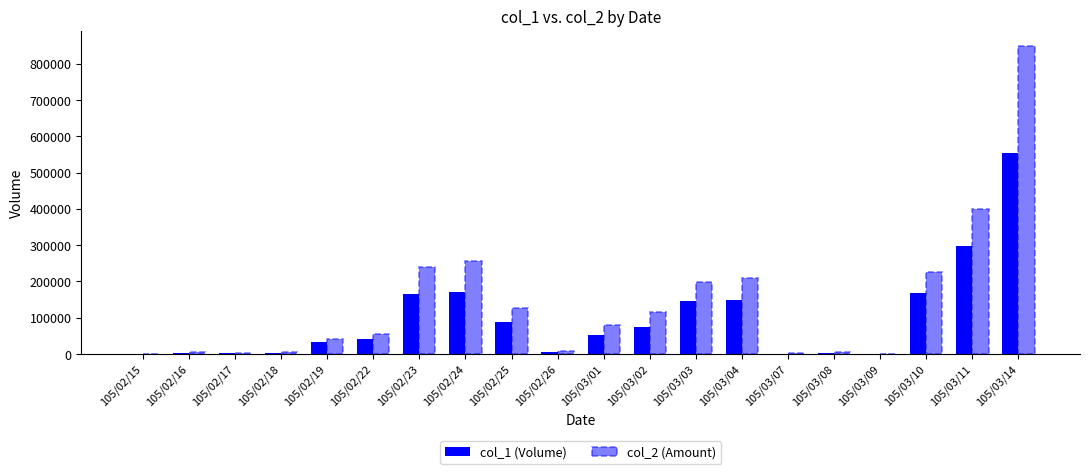

What is the sum of all col_1 (Volume) values?

1956000